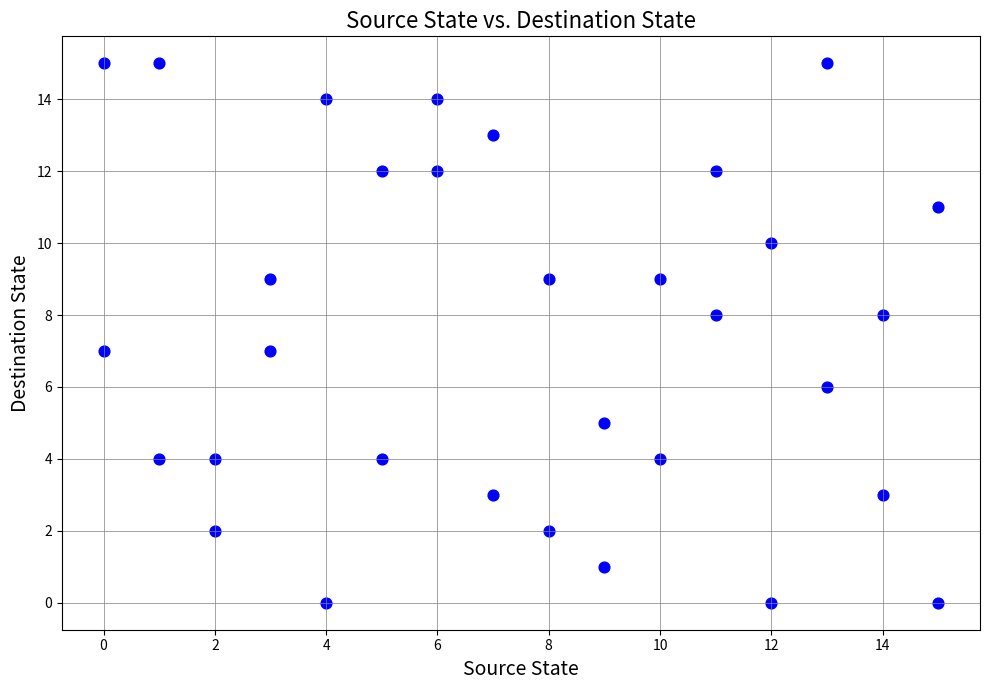

What is the range of Y values (max minus min)?

15